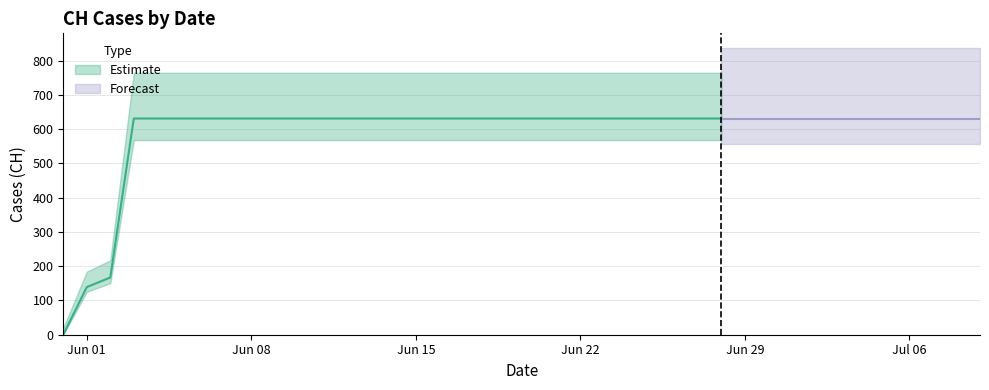

How many lines are shown in the chart?

1